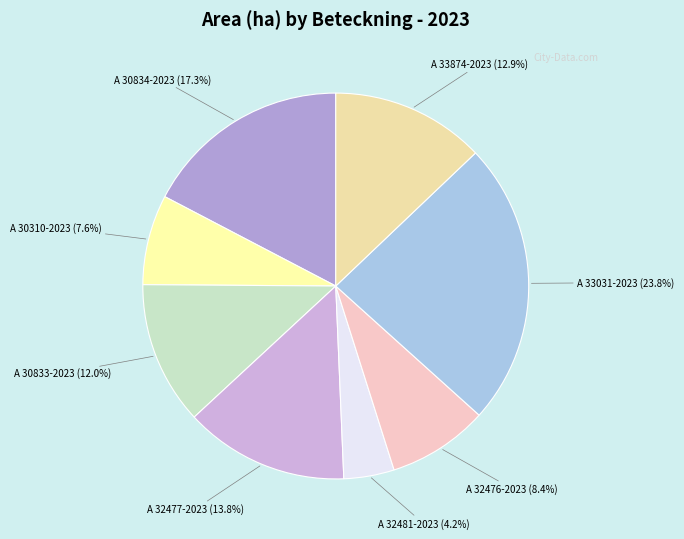

To the nearest percent, what is the difference between the A 32476-2023 and A 33874-2023 slice percentages?

4%